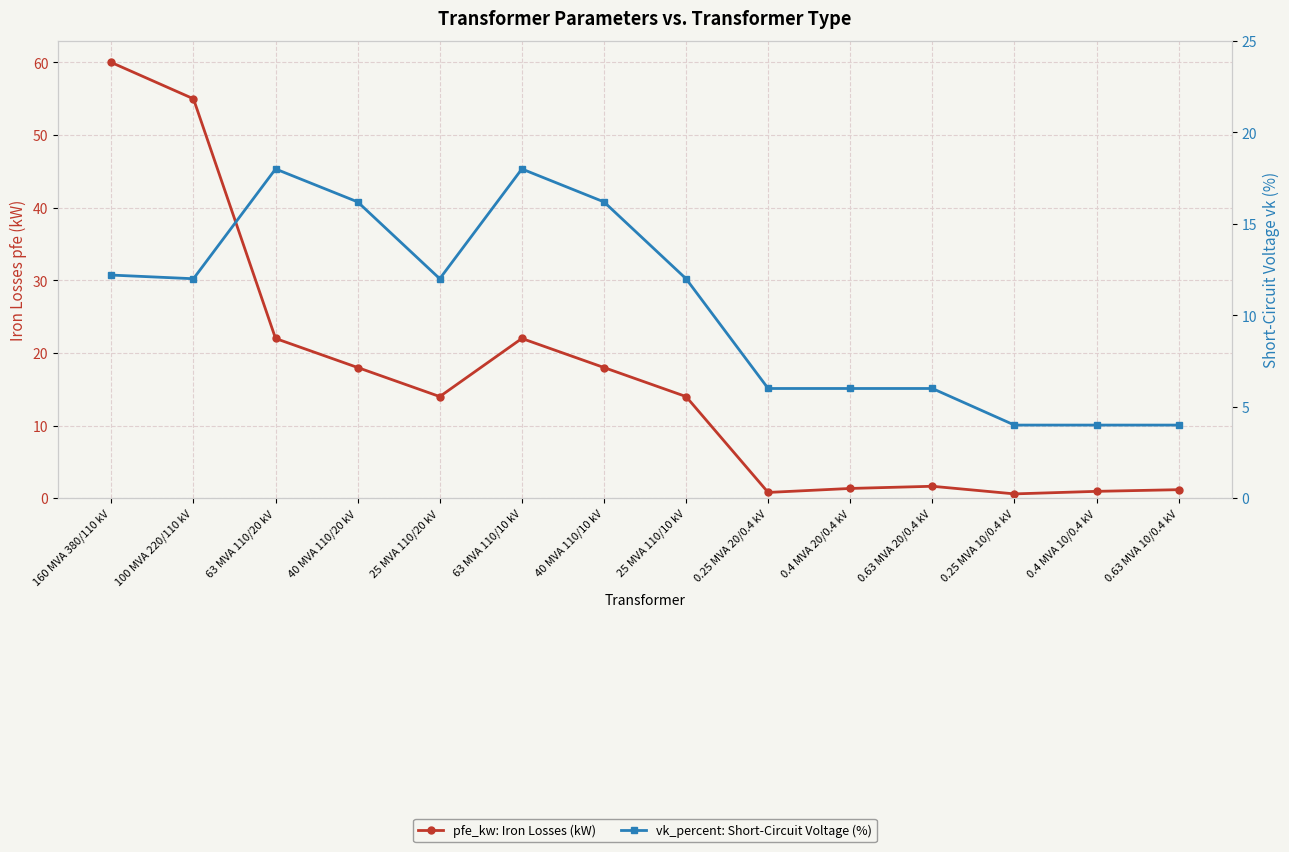

At which label is pfe_kw: Iron Losses (kW) closest to 30?

63 MVA 110/20 kV